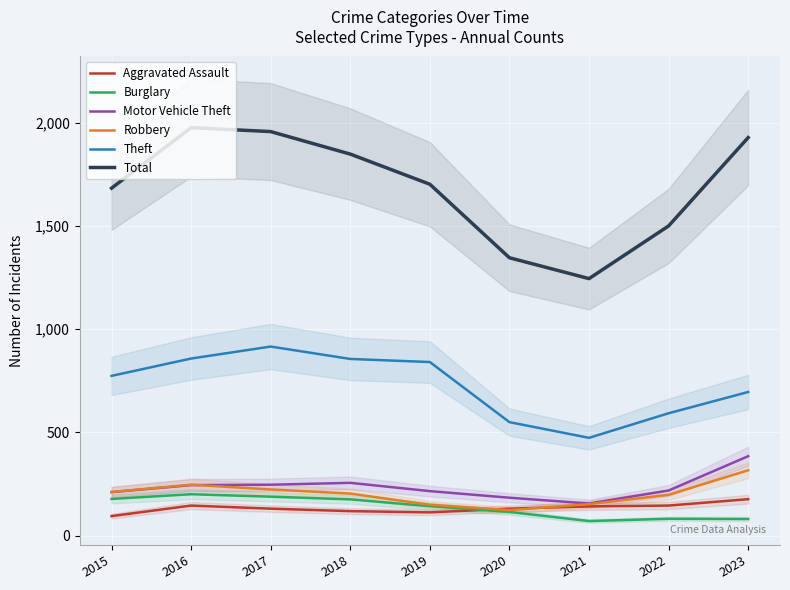

Which category has the highest value in the Aggravated Assault series?

2023